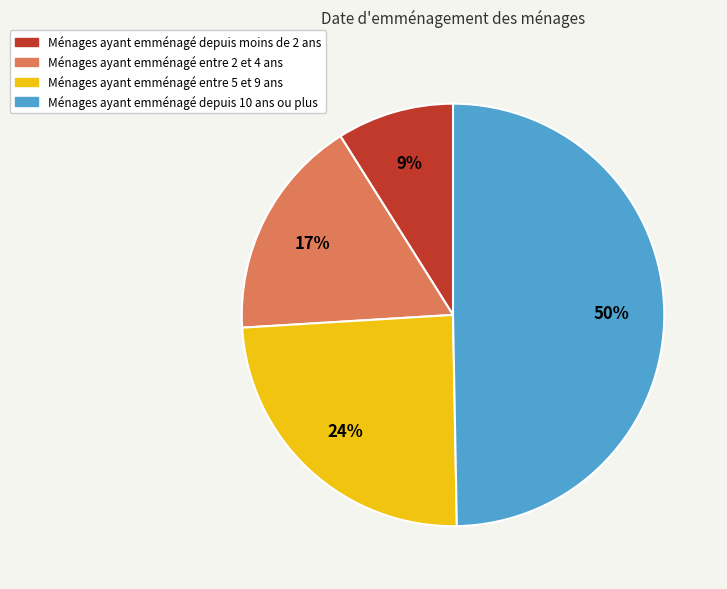

To the nearest percent, what is the average slice percentage?

25%